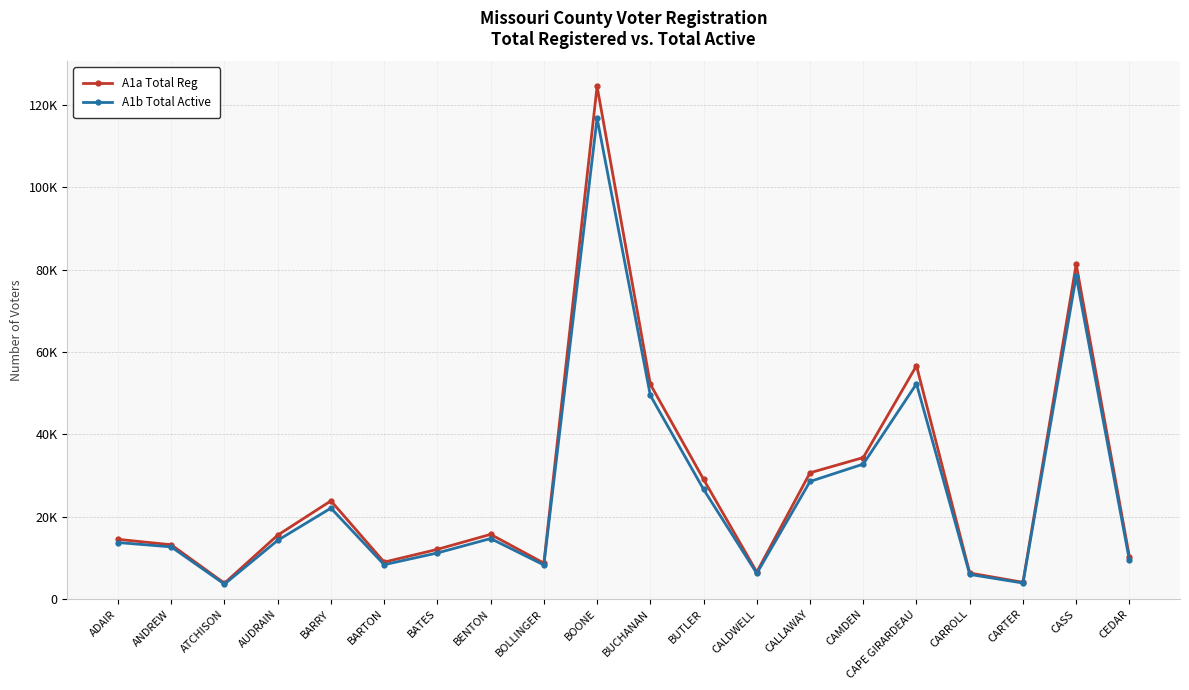

Between CAPE GIRARDEAU and CEDAR, which series saw the biggest shift?

A1a Total Reg